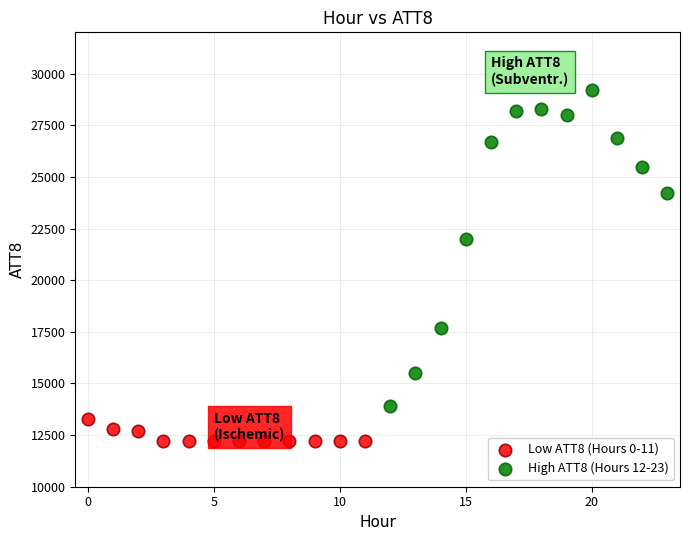

Which series contains the highest Y value?

High ATT8 (Hours 12-23)